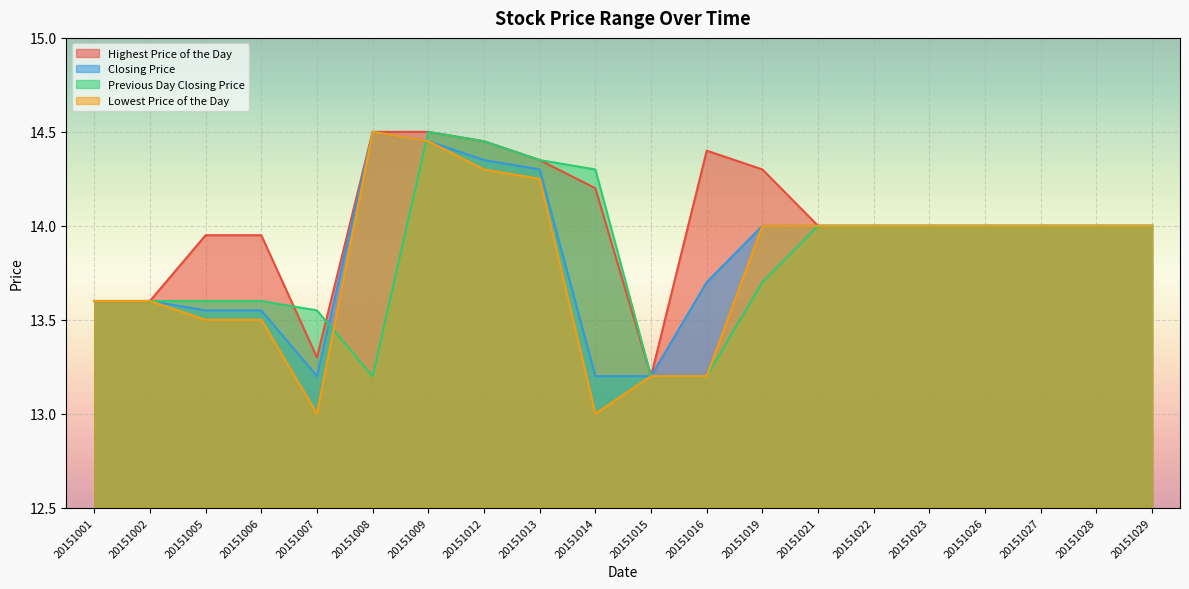

How many values in the Previous Day Closing Price series are below 14?

9